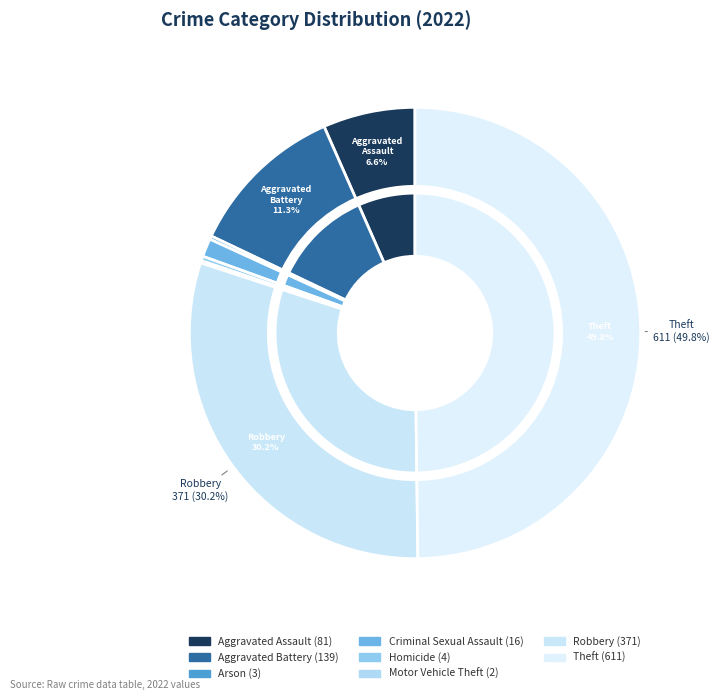

True or false: Motor Vehicle Theft accounts for 0% of the total.

True